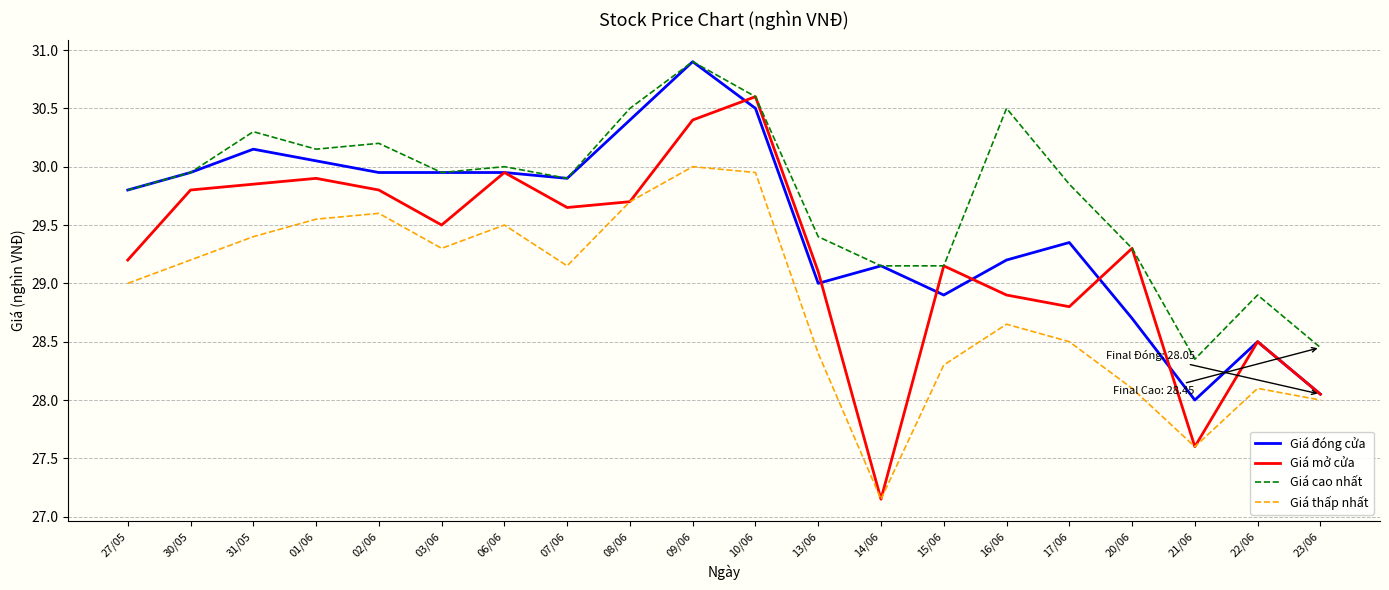

Is it true that Giá cao nhất equals 19.4 at 16/06?

False